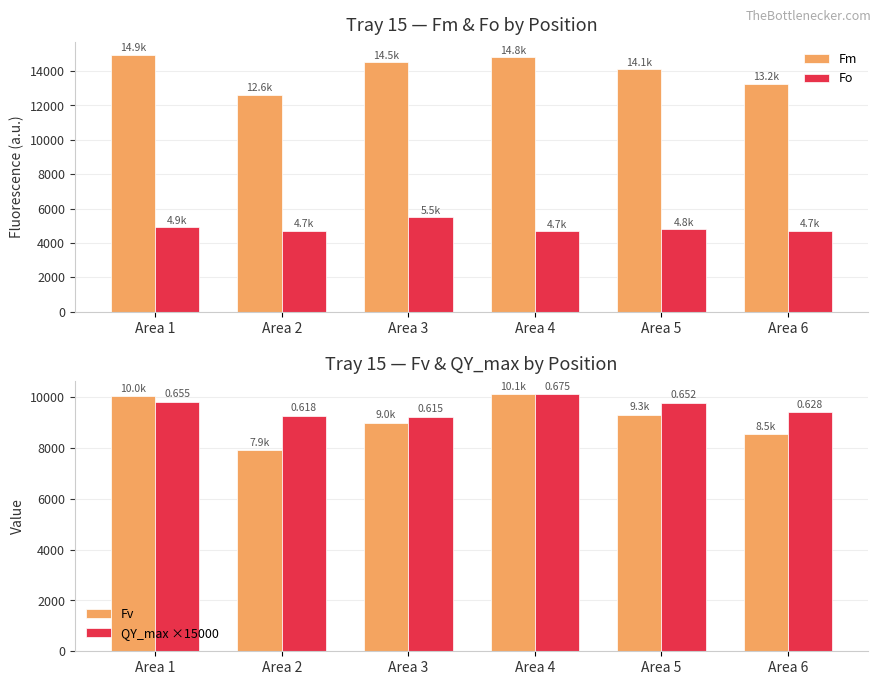

What is the value of the Fo bar at the 4th from the left?

4682.6